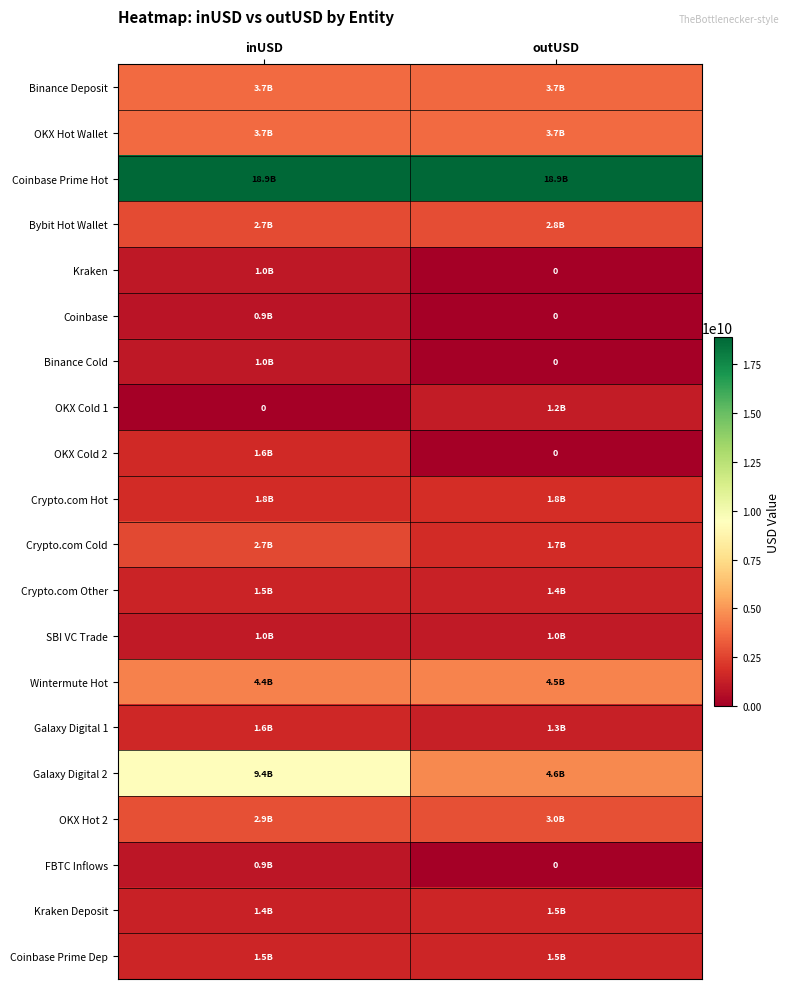

What is the sum of all Kraken values?

999784128.0